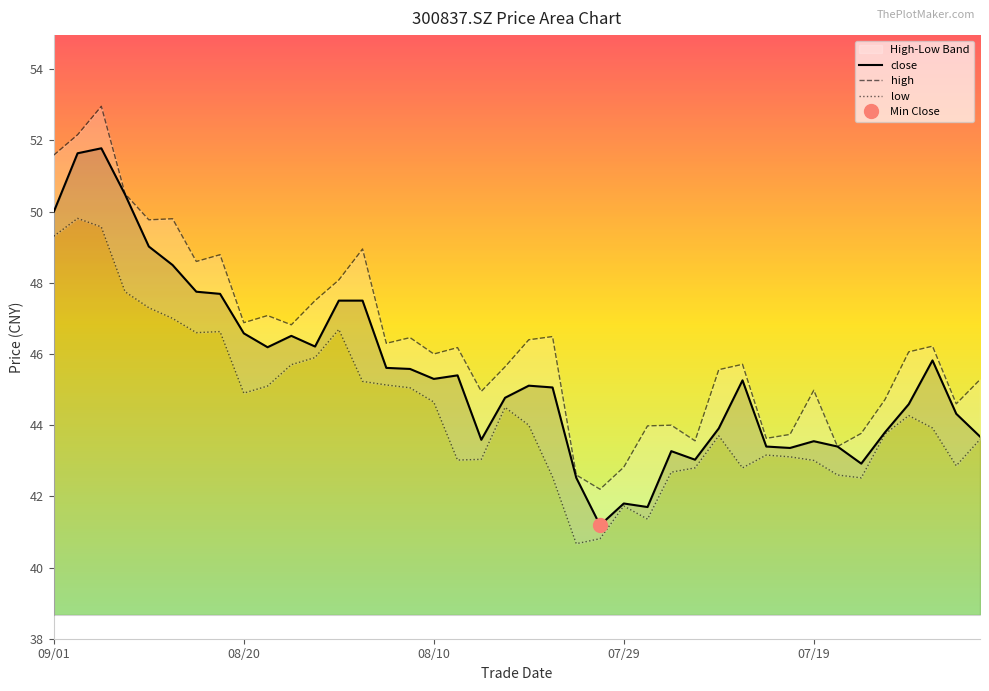

Rank the series at 20210728 from lowest to highest value.

low, close, high